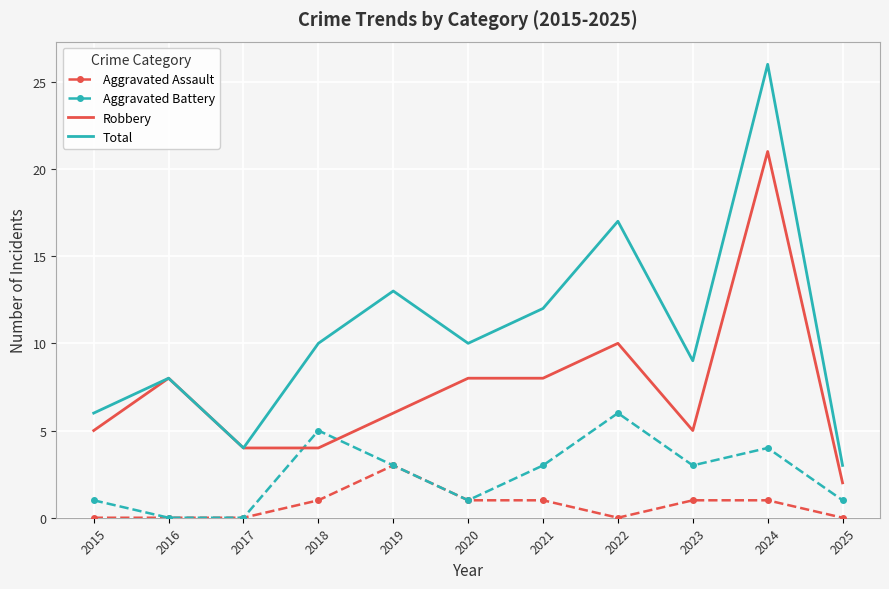

Where do Aggravated Battery and Robbery first cross each other?

2017 and 2018